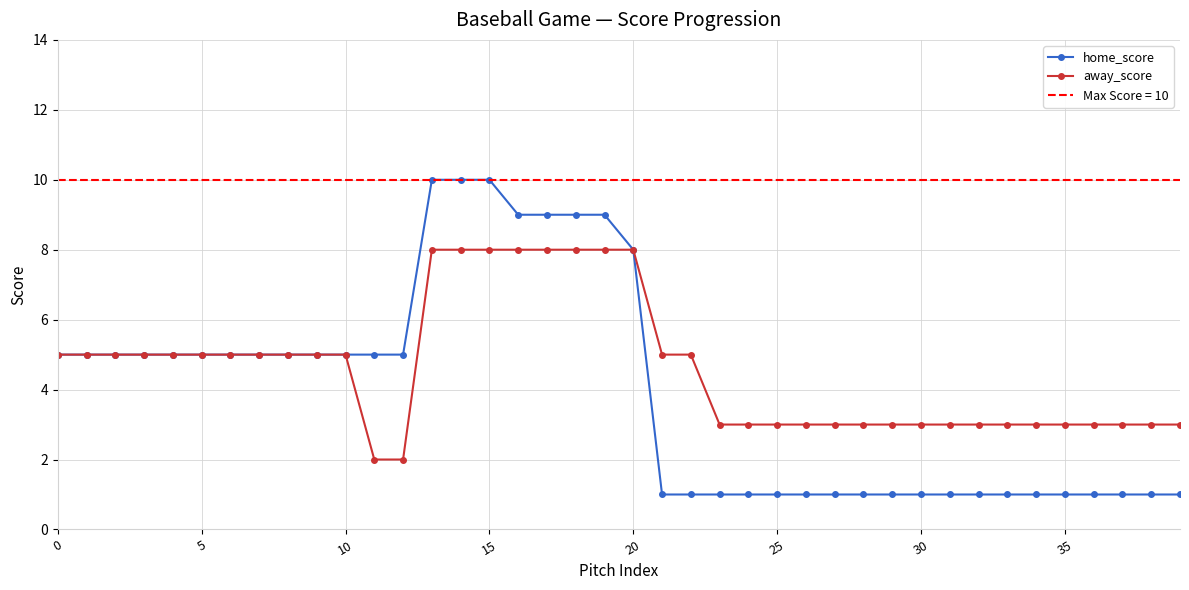

At which label does home_score first exceed 5?

13